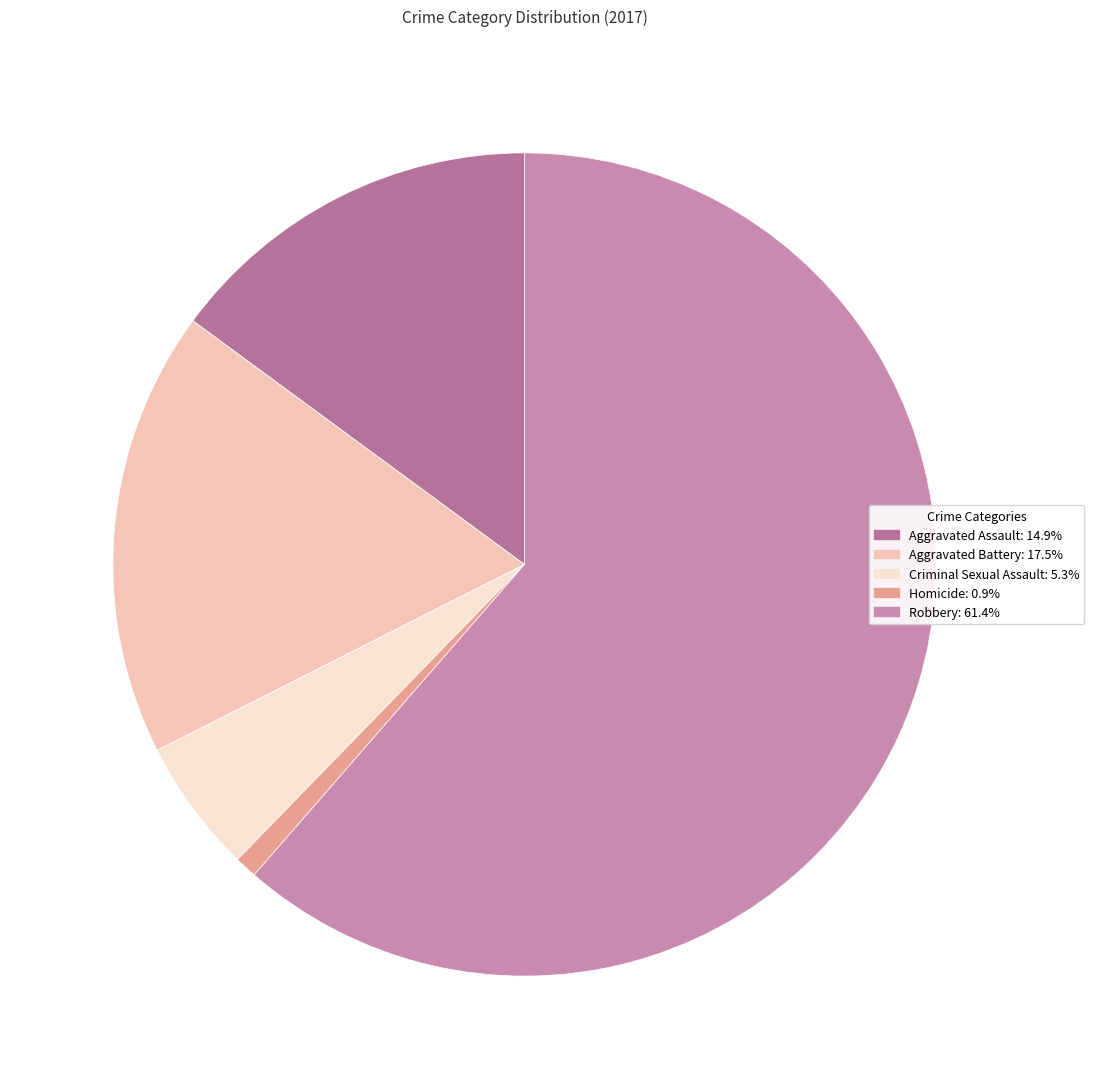

To the nearest percent, what is the difference between the Homicide and Aggravated Assault slice percentages?

14%